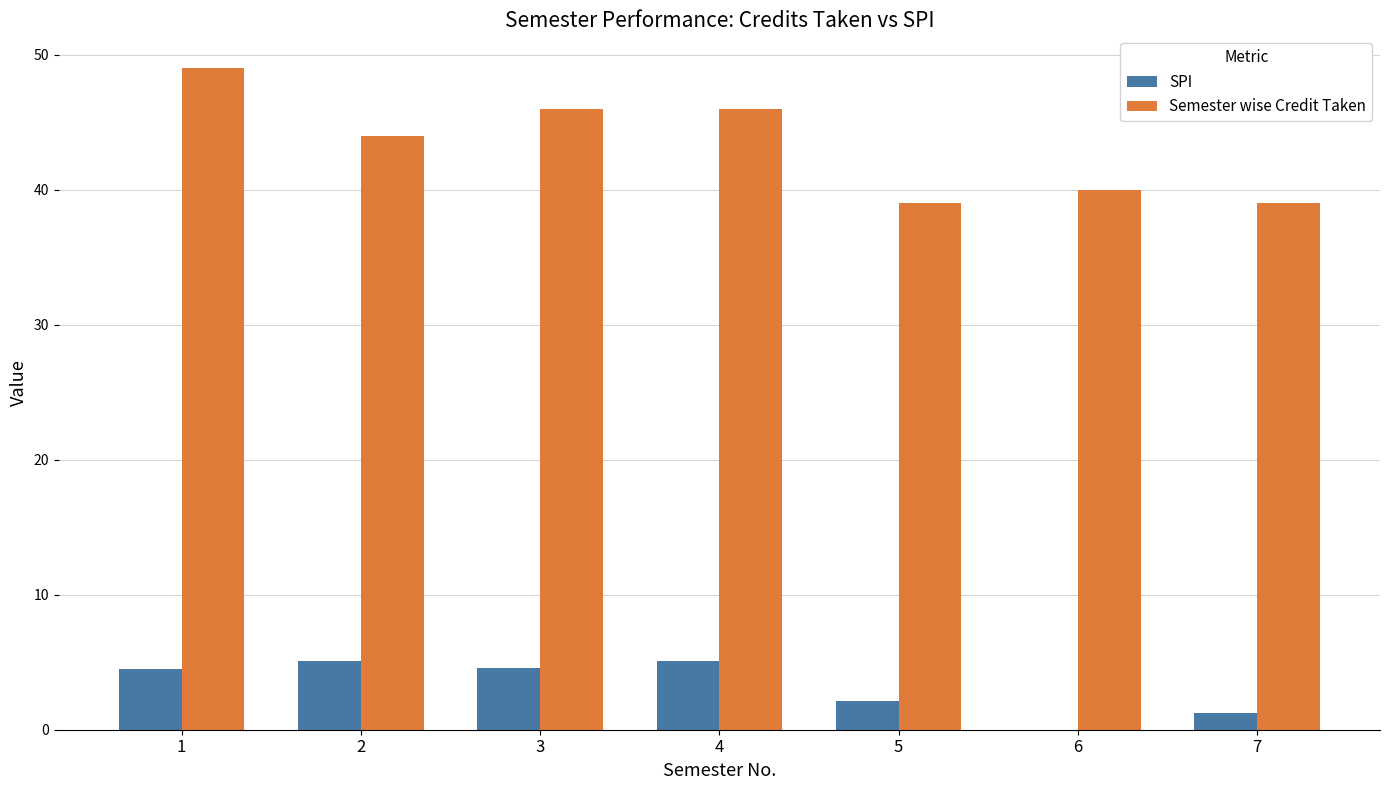

What are all the series names shown in the legend?

SPI, Semester wise Credit Taken